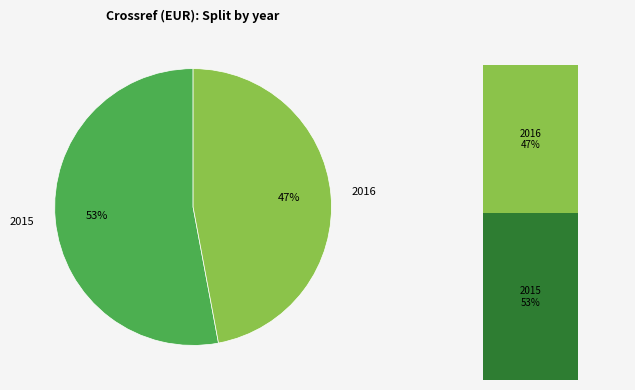

To the nearest percent, what percentage of the pie is 2016?

47%